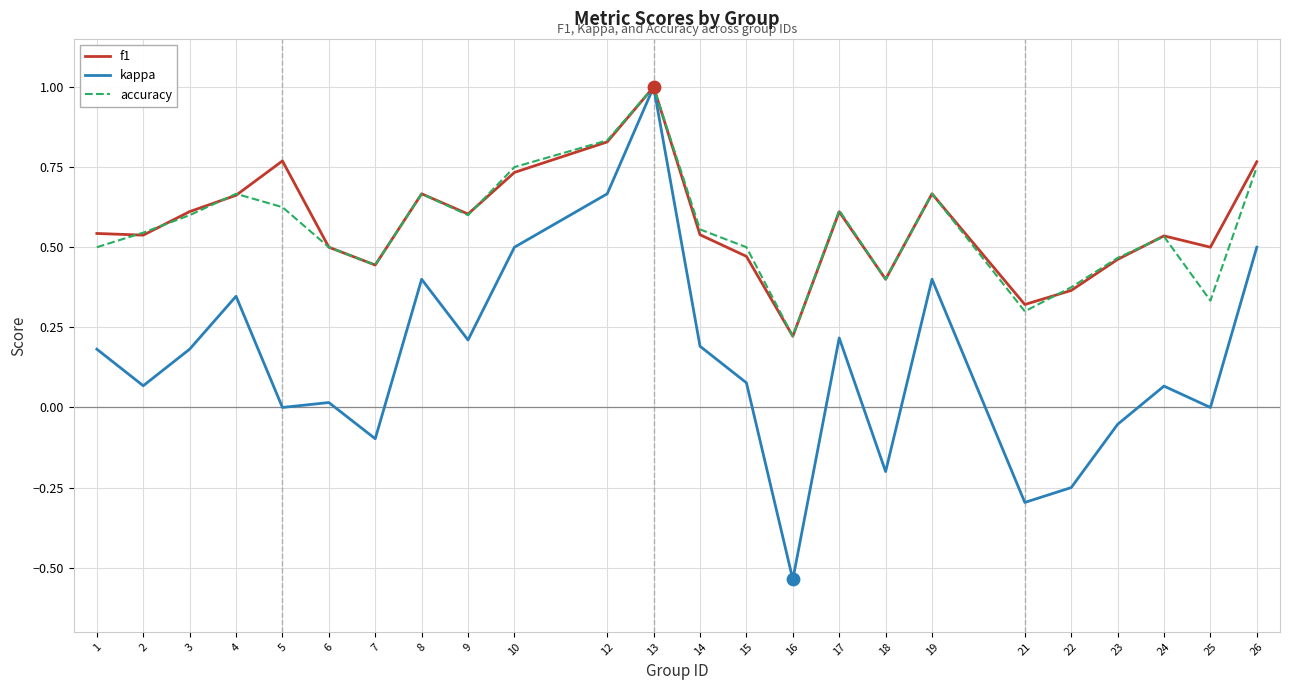

At which category is the sum across all series the highest?

13